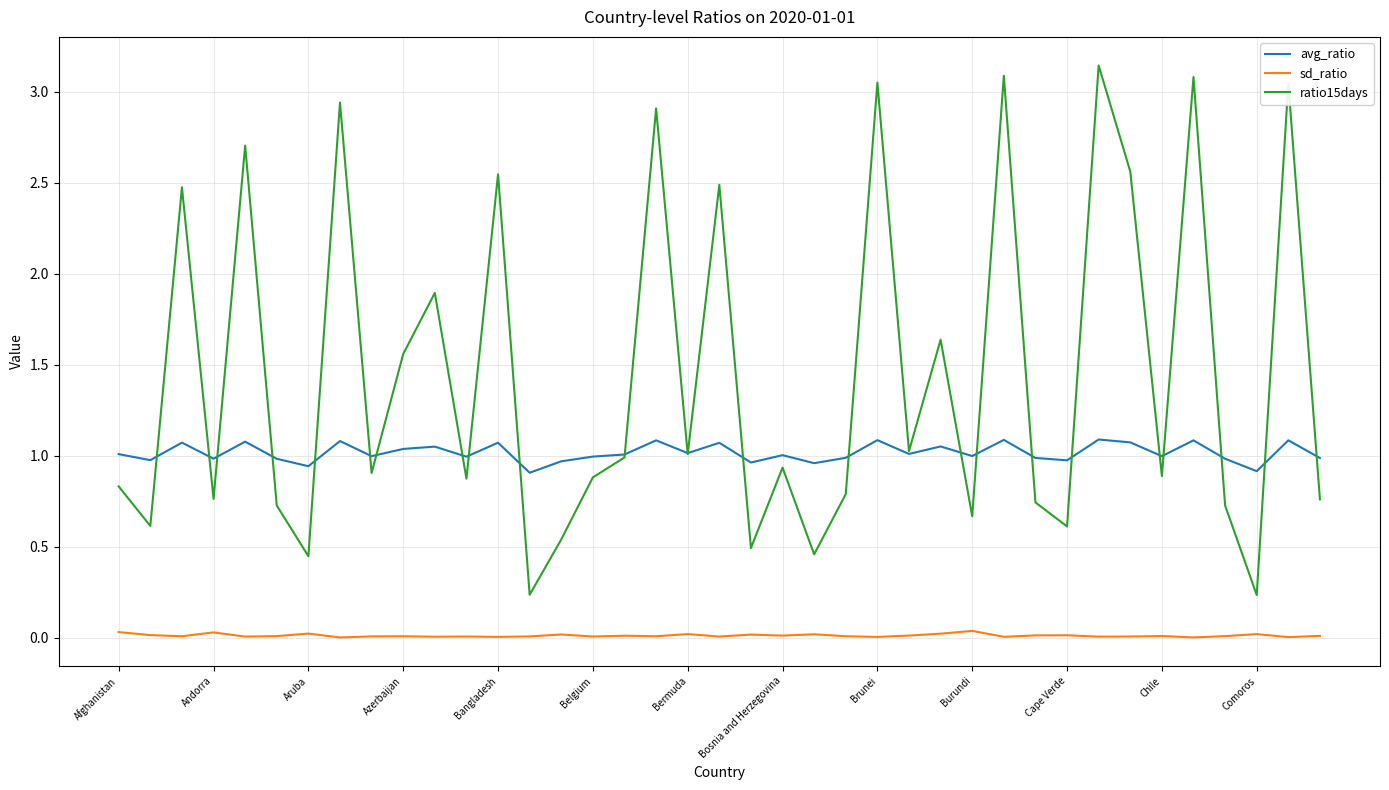

True or false: avg_ratio and sd_ratio cross at least once.

False